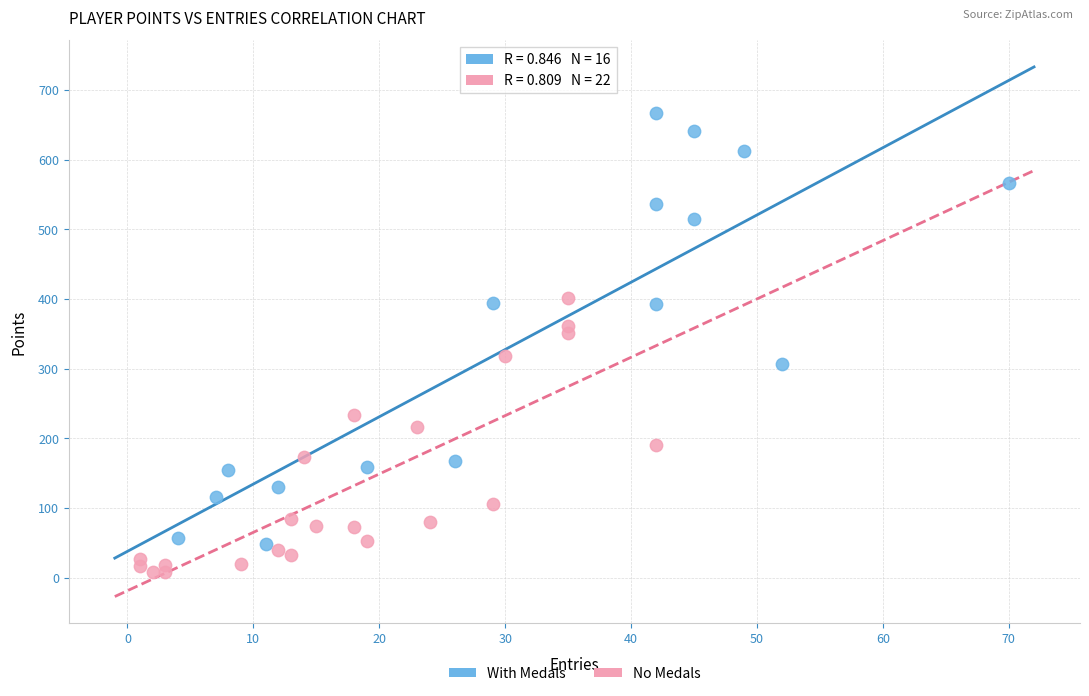

Which series reaches the maximum Y coordinate?

With Medals